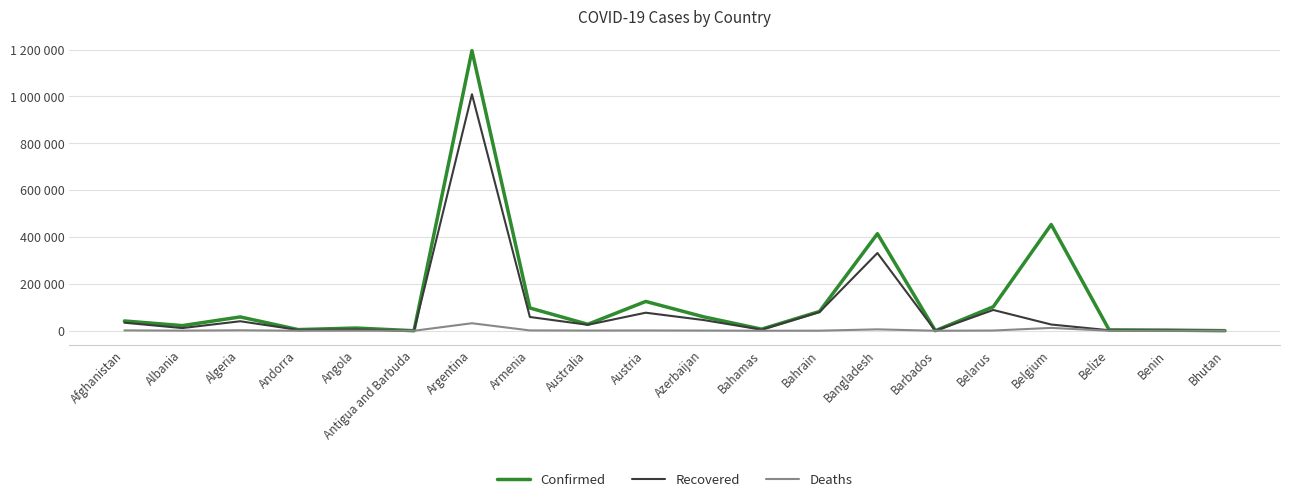

Between Argentina and Angola, which is larger?

Argentina